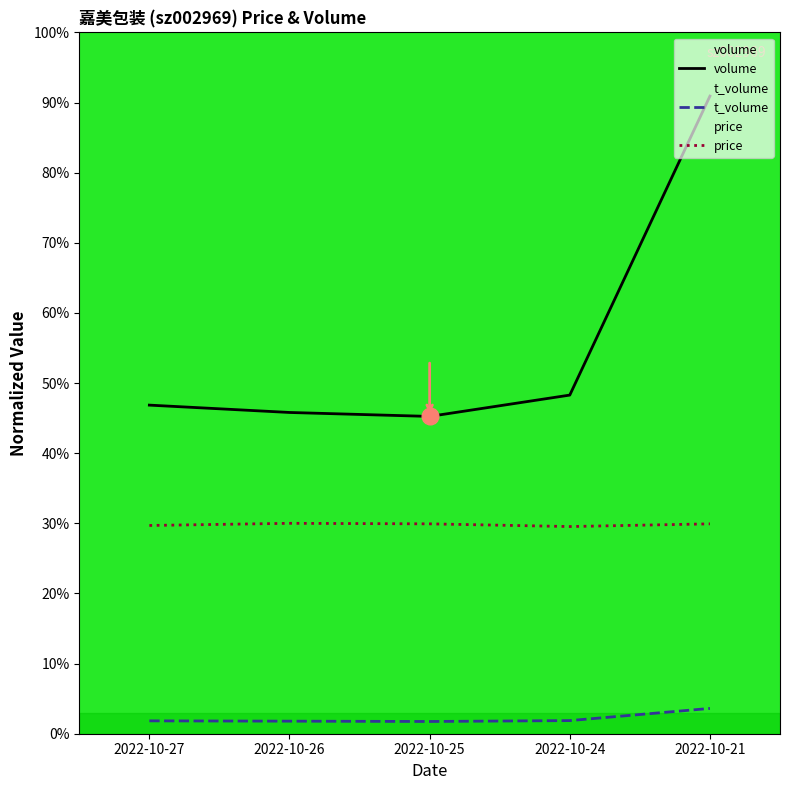

Rank the series by their average value, from highest to lowest.

volume, price, t_volume